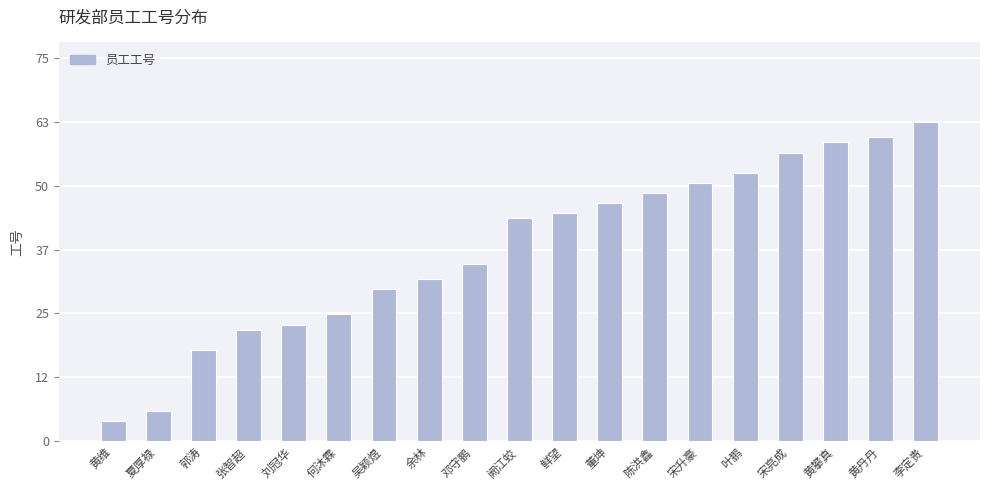

Reading left to right, list all the values displayed in this chart.

4	6	18	22	23	25	30	32	35	44	45	47	49	51	53	57	59	60	63